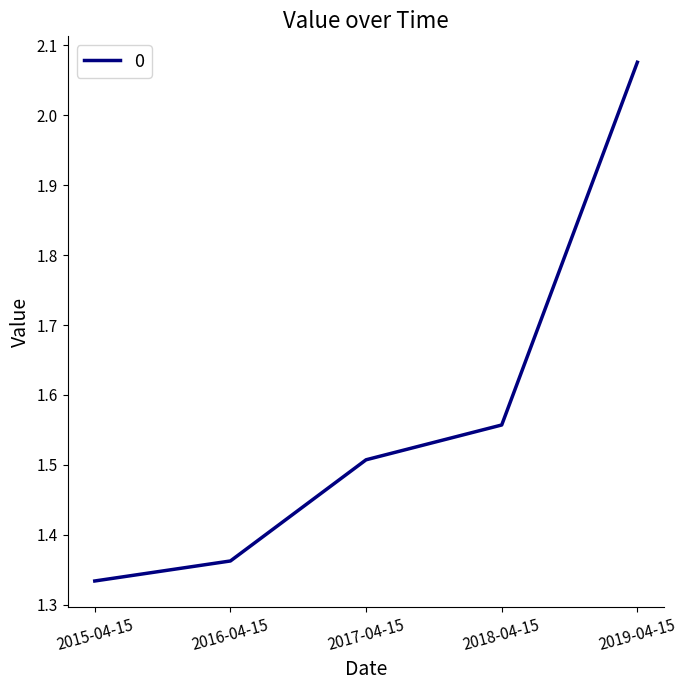

What is the sum of the values at 2015-04-15 and 2018-04-15?

2.9